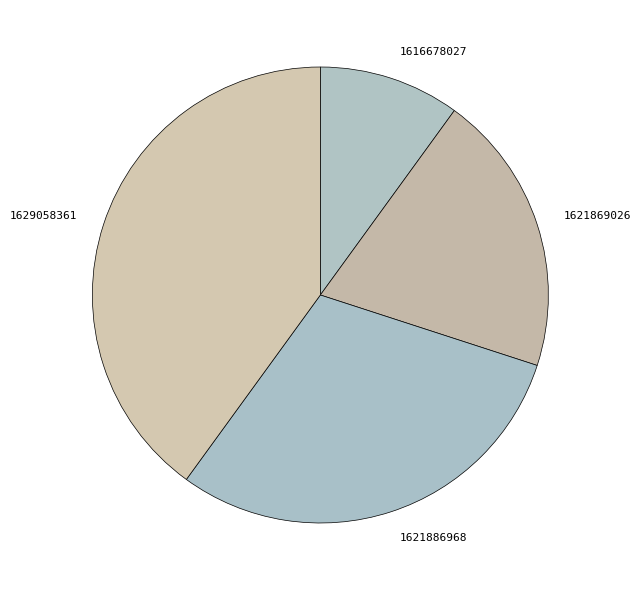

Do 1616678027 and 1621886968 together represent more than half of the pie?

No